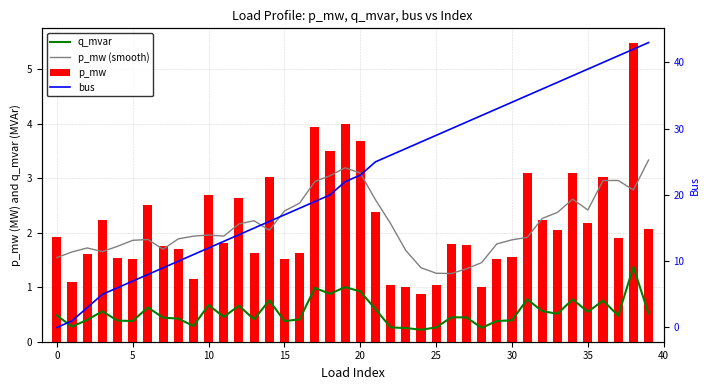

True or false: p_mw has a value of 3.8 at 35.

False